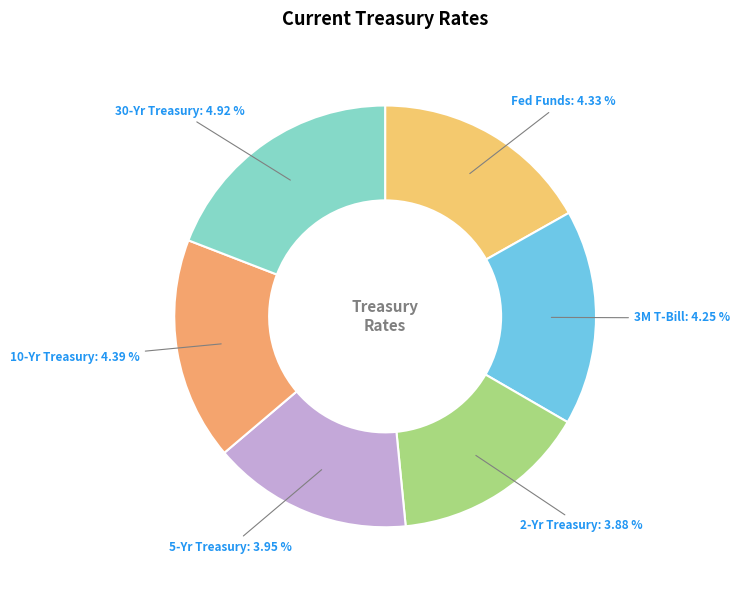

Does 3M T-Bill represent more than half of the total?

No